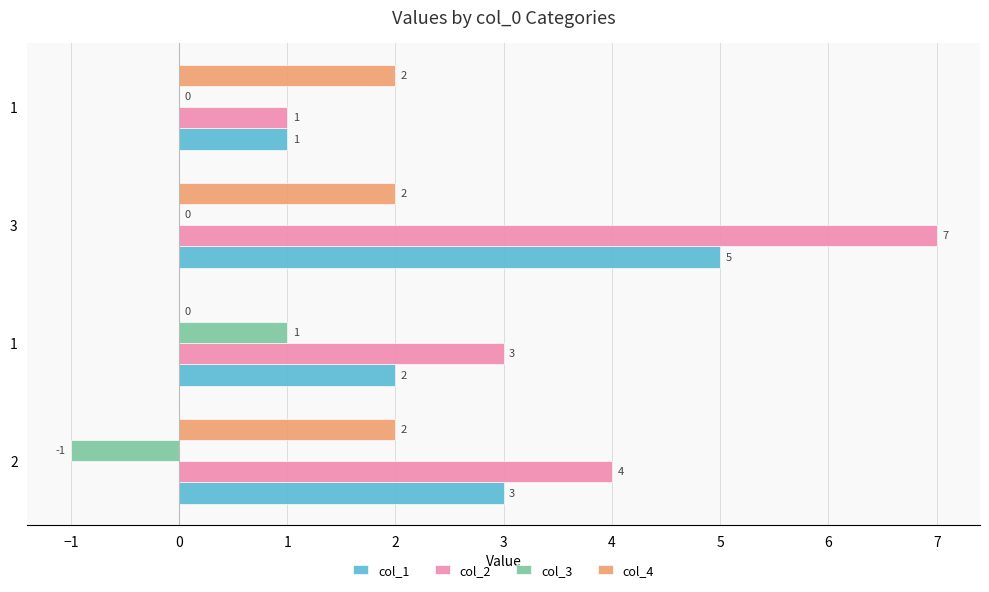

Count the number of data series in this chart.

4